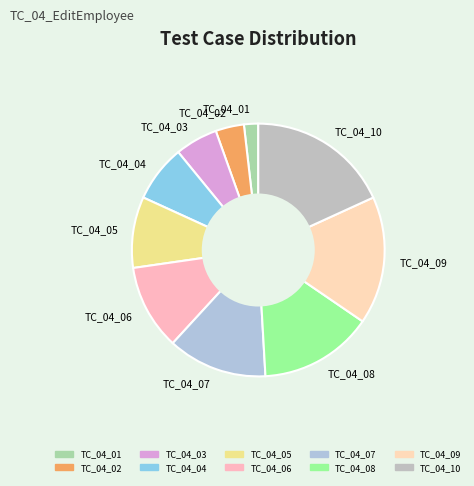

Count the number of slices in the pie.

10